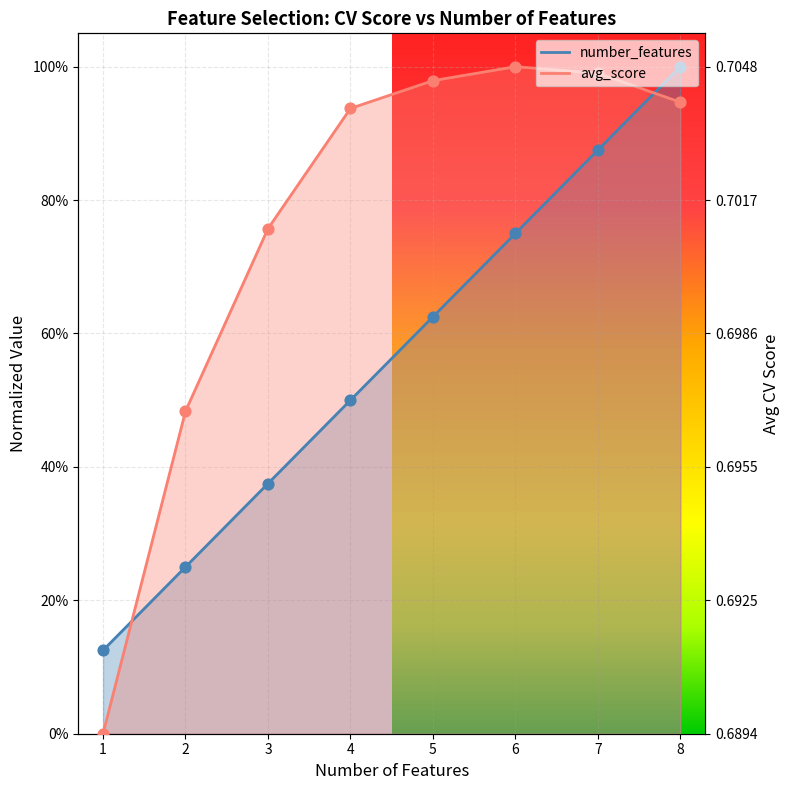

Which series has the largest total across all categories?

avg_score